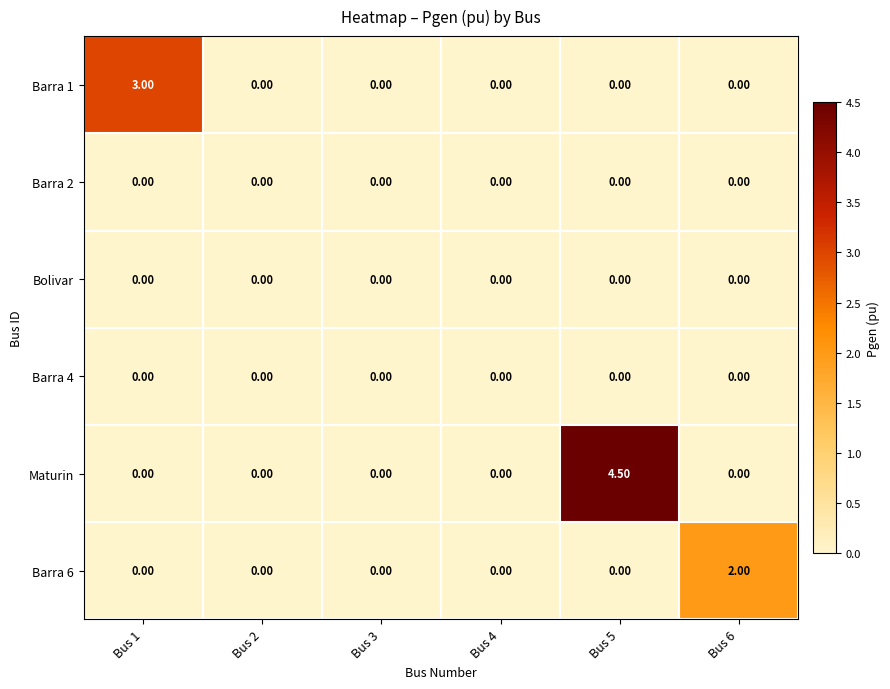

Which series has the widest spread of values?

Maturin